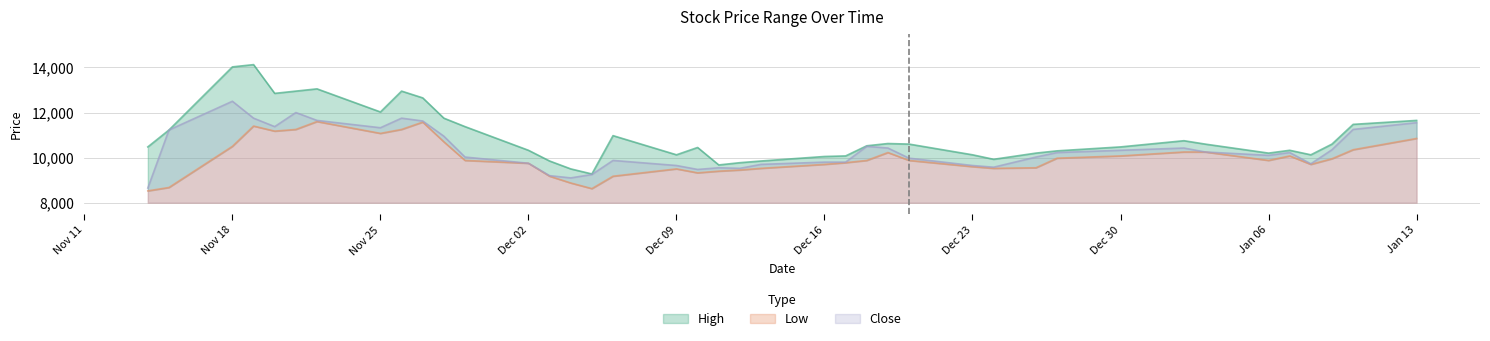

Does the chart display data point markers on the line(s)?

No